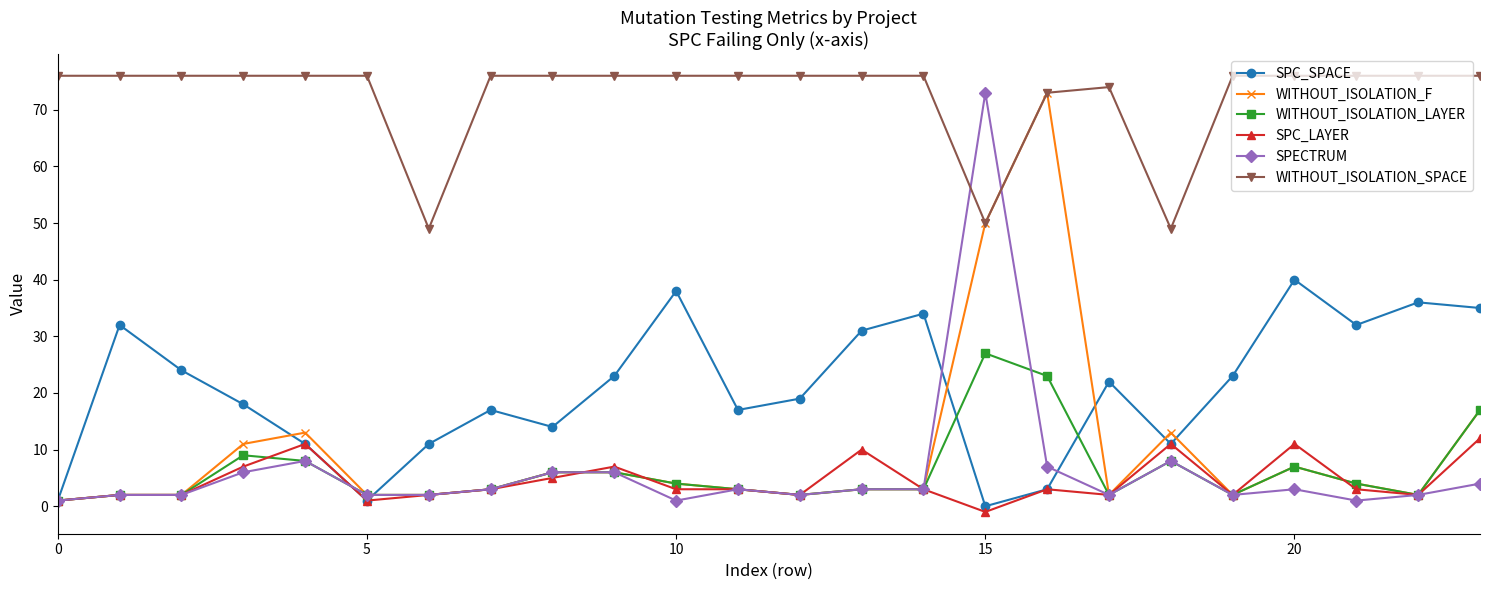

Which series has the largest total across all categories?

WITHOUT_ISOLATION_SPACE